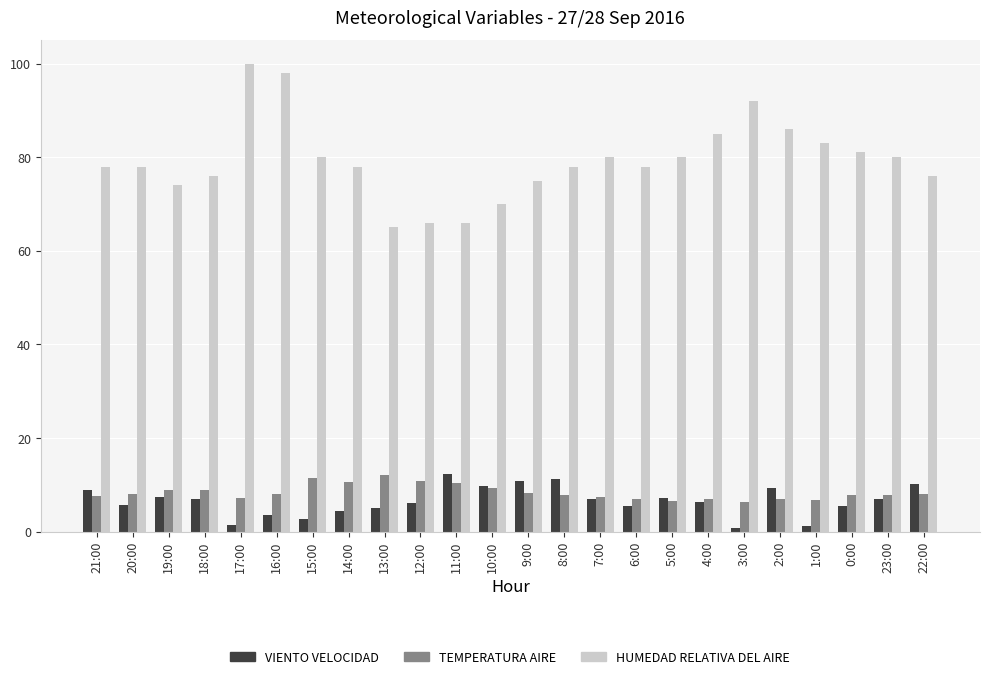

Which series has the largest range (max minus min)?

HUMEDAD RELATIVA DEL AIRE